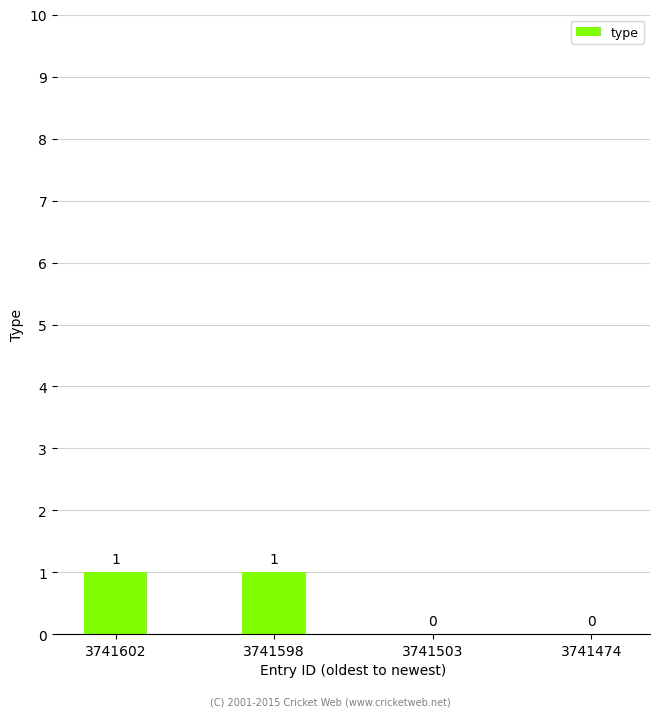

Are the bars horizontal?

No